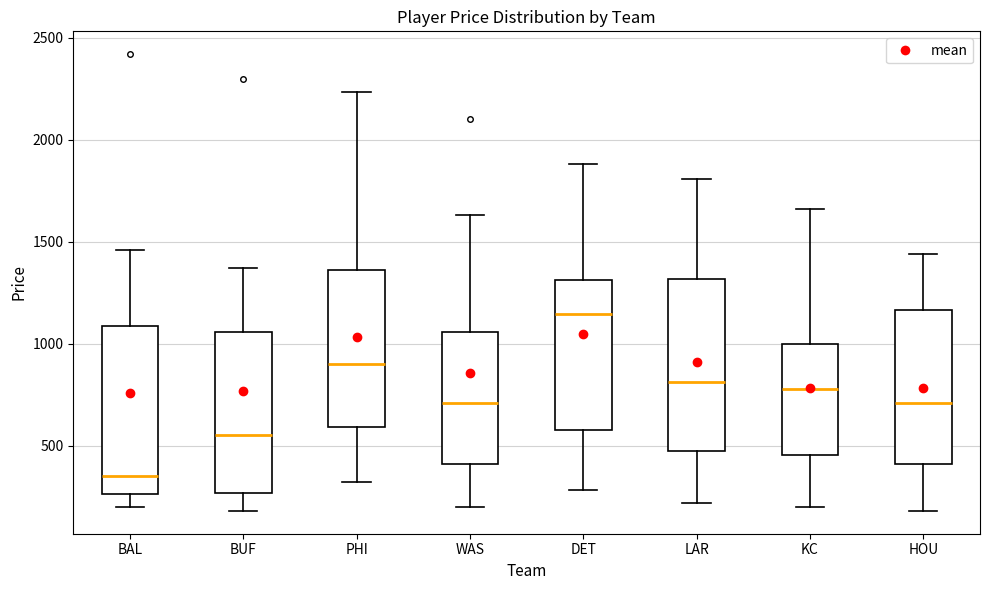

Reading left to right, transcribe this box plot: for each box, give where its median line is, the range the box spans, and where its two whiskers end, as read against the y-axis. The values are not printed on the chart, so give them approximately, as read against the axis.

BAL: median 350, box 250 to 1100, whiskers 200 to 1450
BUF: median 550, box 250 to 1050, whiskers 200 to 1350
PHI: median 900, box 600 to 1350, whiskers 300 to 2250
WAS: median 700, box 400 to 1050, whiskers 200 to 1650
DET: median 1150, box 600 to 1300, whiskers 300 to 1900
LAR: median 800, box 500 to 1300, whiskers 200 to 1800
KC: median 800, box 450 to 1000, whiskers 200 to 1650
HOU: median 700, box 400 to 1150, whiskers 200 to 1450